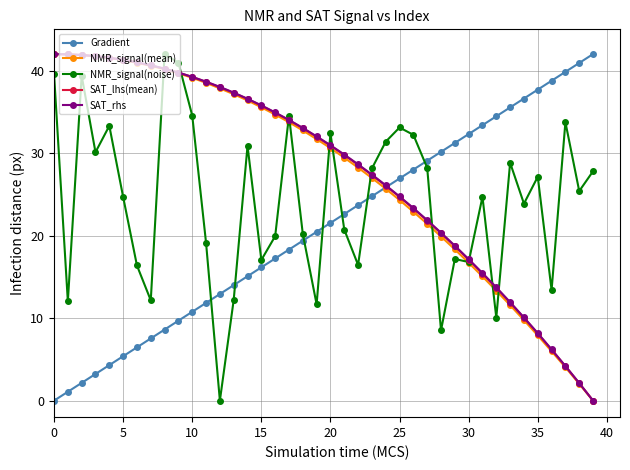

What is the greatest value displayed?

42.0